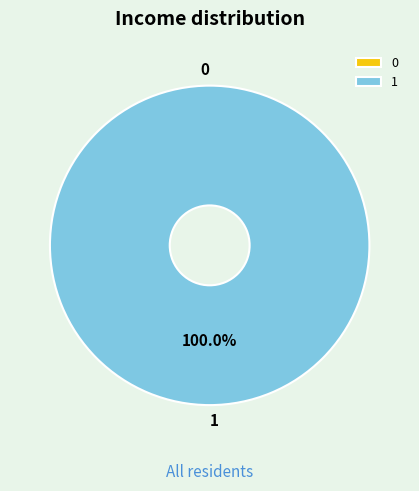

What is the total percentage of 1 and 0?

100.0%